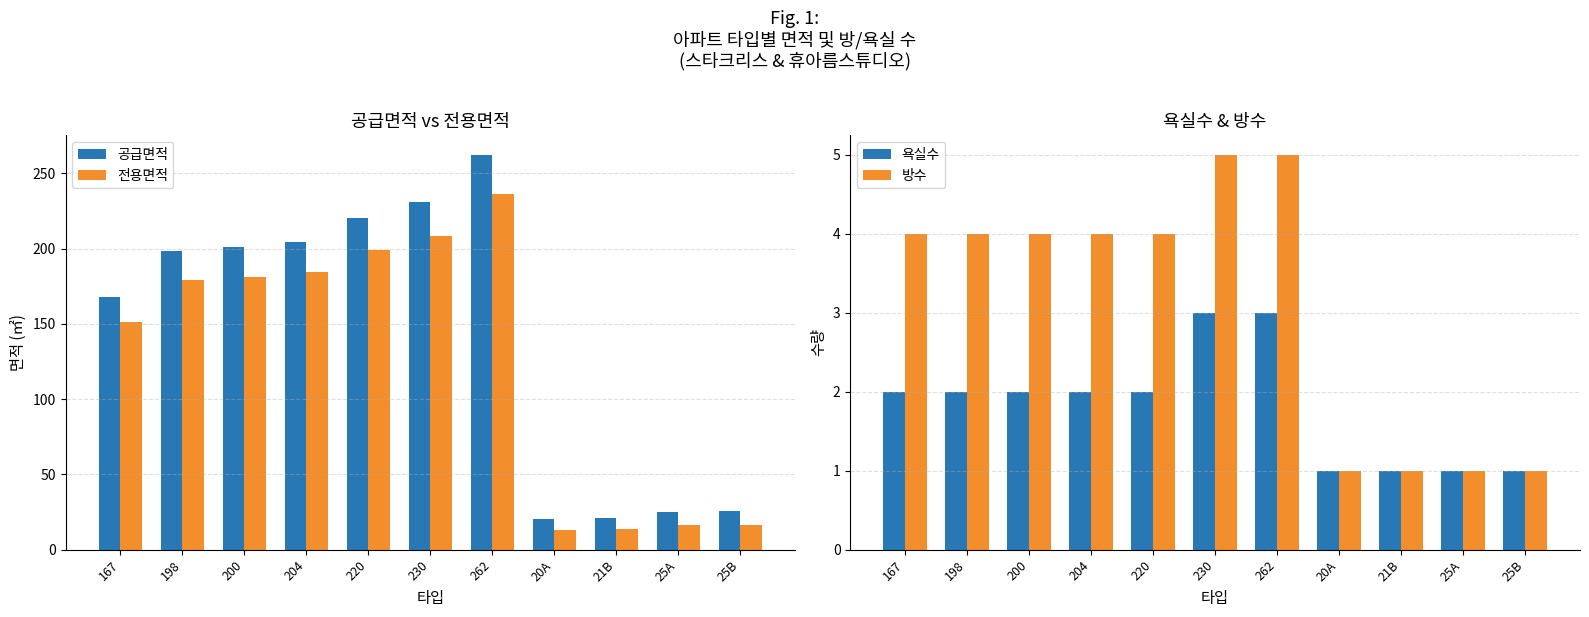

What is the minimum value for 방수?

1